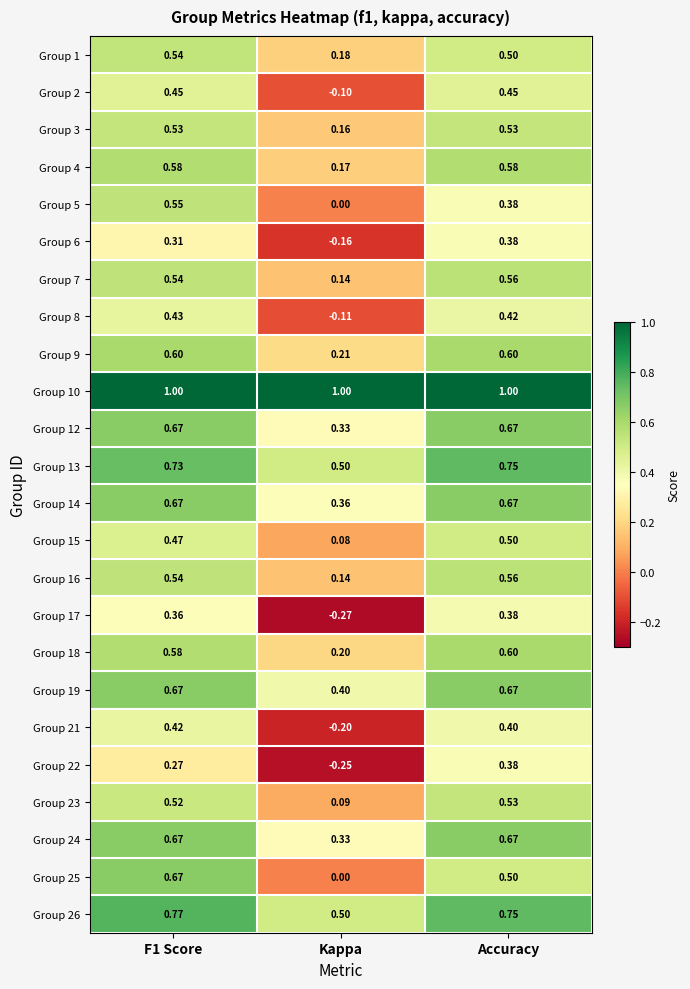

At how many categories does at least one series exceed 0?

3